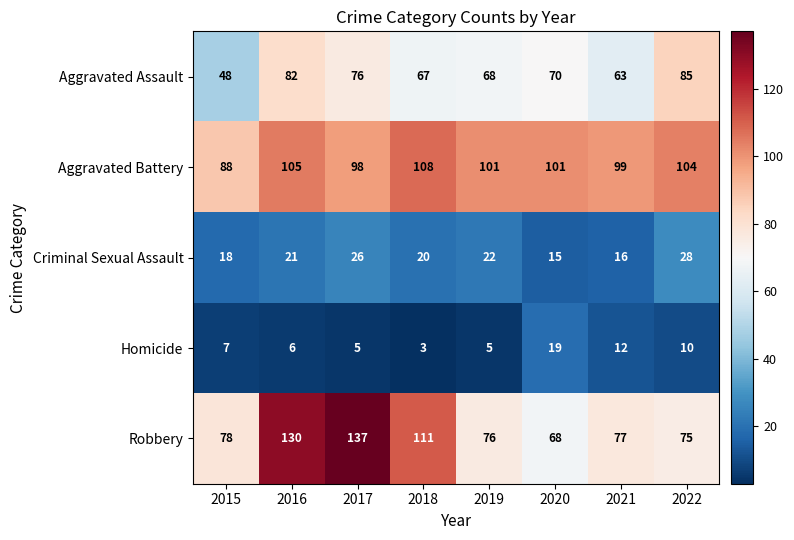

What is the difference between the highest and lowest values at 2018?

108